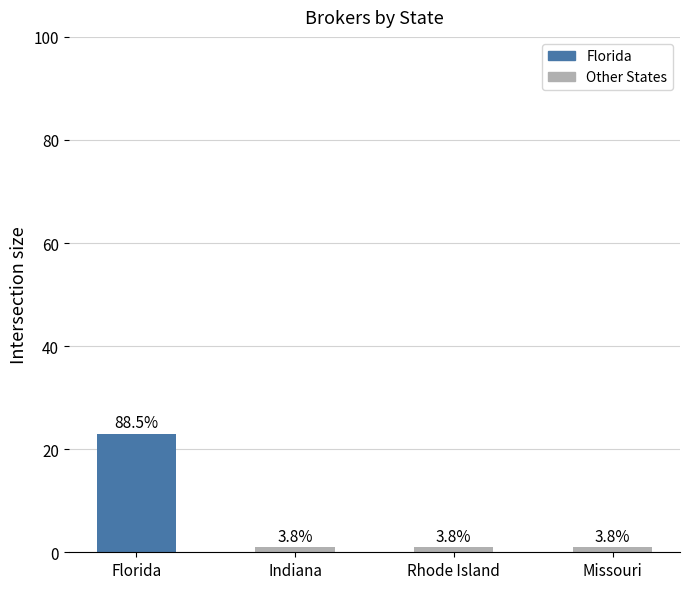

Are the bars horizontal?

No